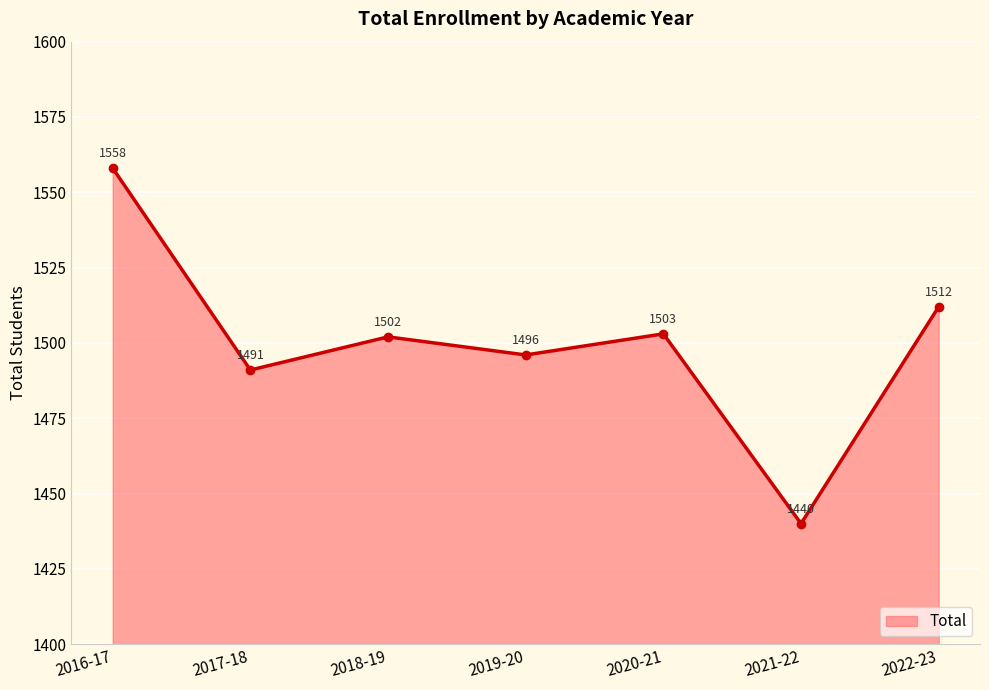

What is the smallest value displayed?

1440